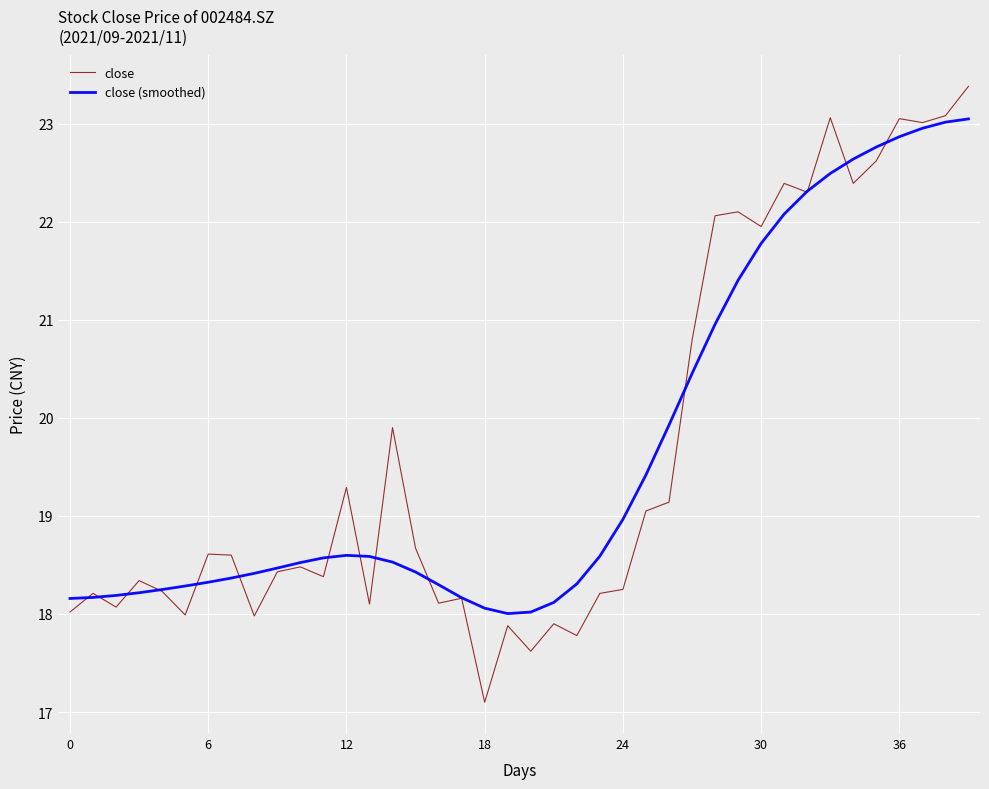

What is the smallest value displayed?

17.1